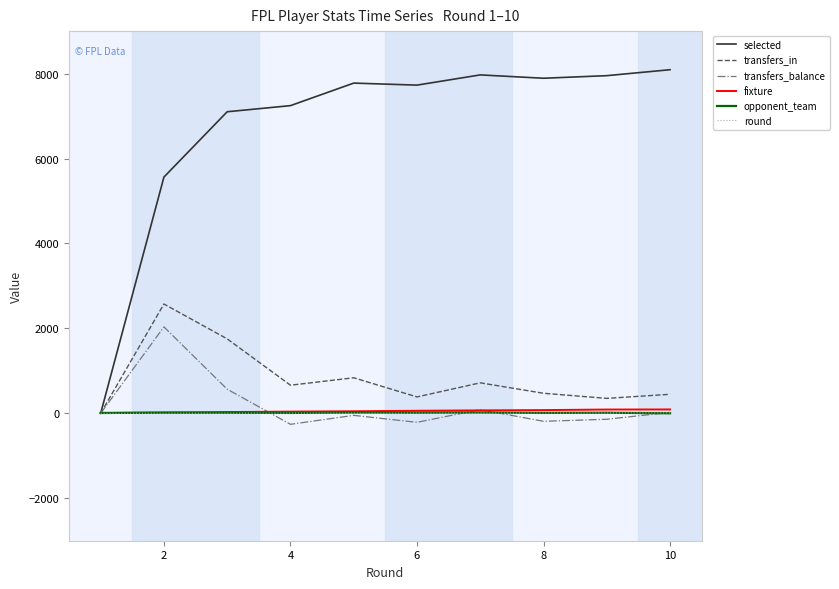

What is the difference between the maximum and second lowest values in the transfers_balance series?

2247